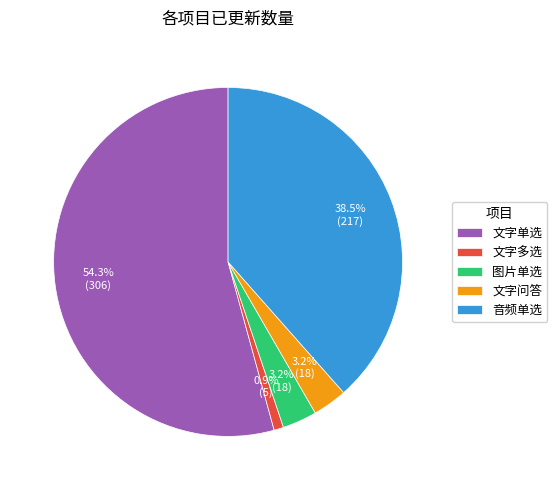

Which category has the biggest portion of the pie?

文字单选